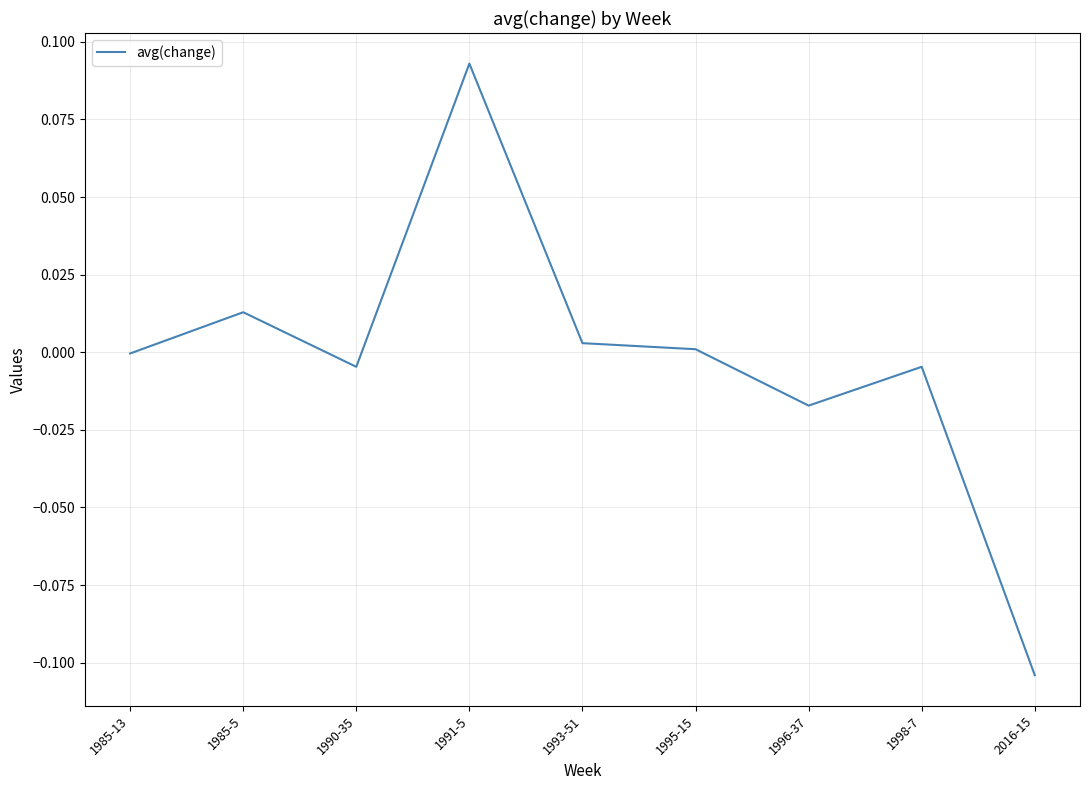

True or false: the data shows 0.2 at 1991-5.

False